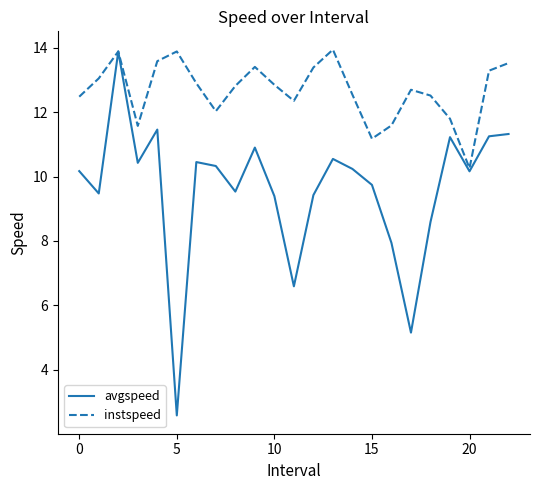

What is the maximum value for instspeed?

13.9